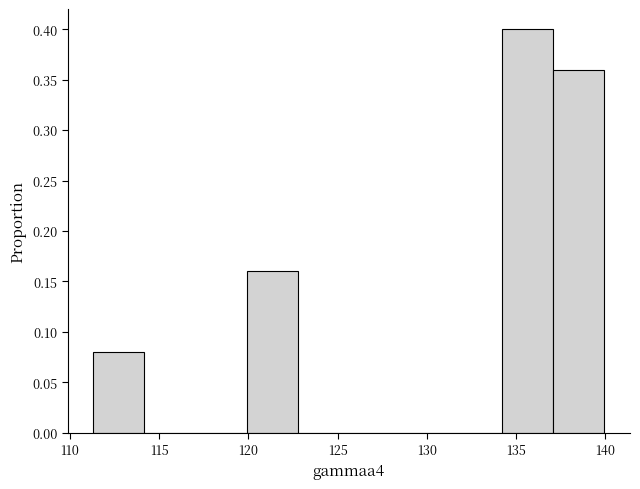

Reading left to right, list every bar in this chart as the range it spans on the x-axis followed by its height. Neither the bar edges nor the heights are printed on the chart, so give them approximately, as read against the axes.

111.5 to 114.0: 0.08
114.0 to 117.0: 0
117.0 to 120.0: 0
120.0 to 123.0: 0.16
123.0 to 125.5: 0
125.5 to 128.5: 0
128.5 to 131.5: 0
131.5 to 134.0: 0
134.0 to 137.0: 0.40
137.0 to 140.0: 0.36